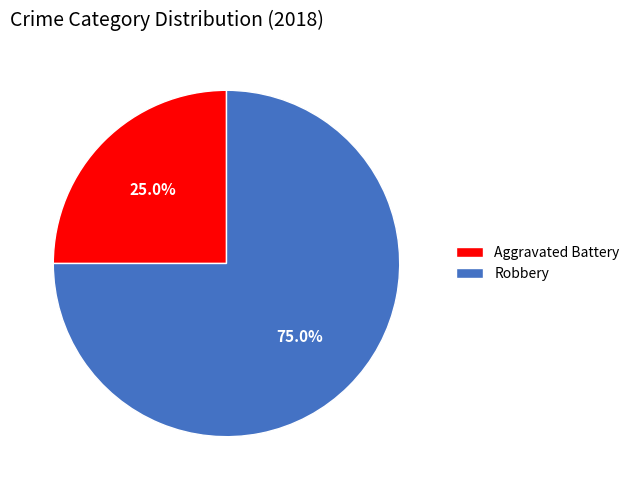

Is there any slice that represents more than half of the pie?

Yes